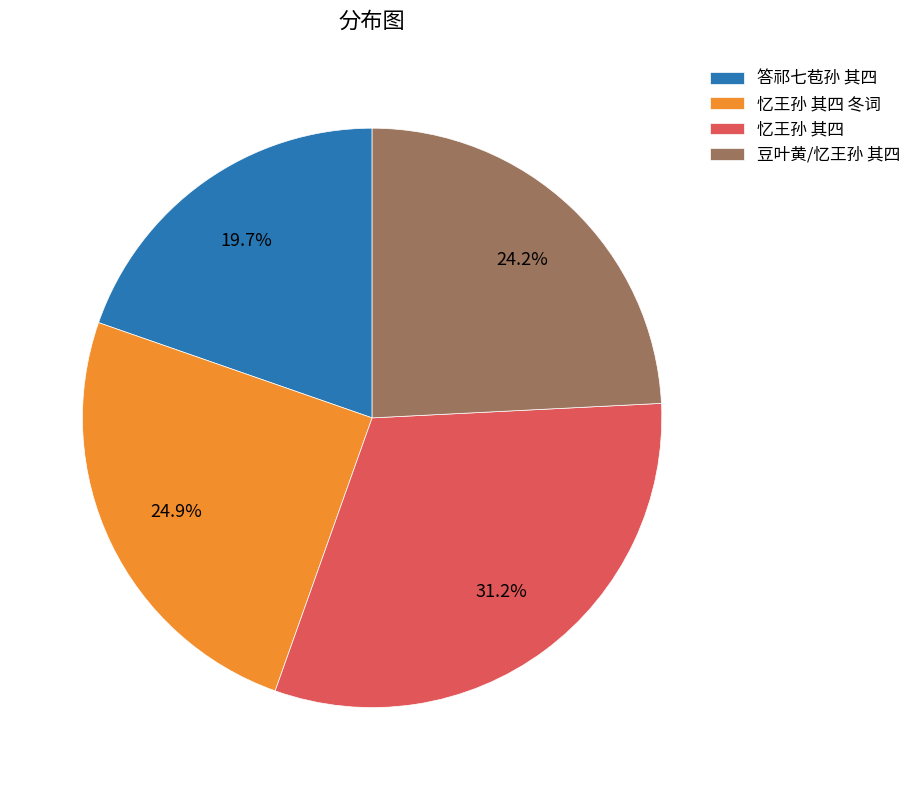

Is there a majority slice in this chart?

No